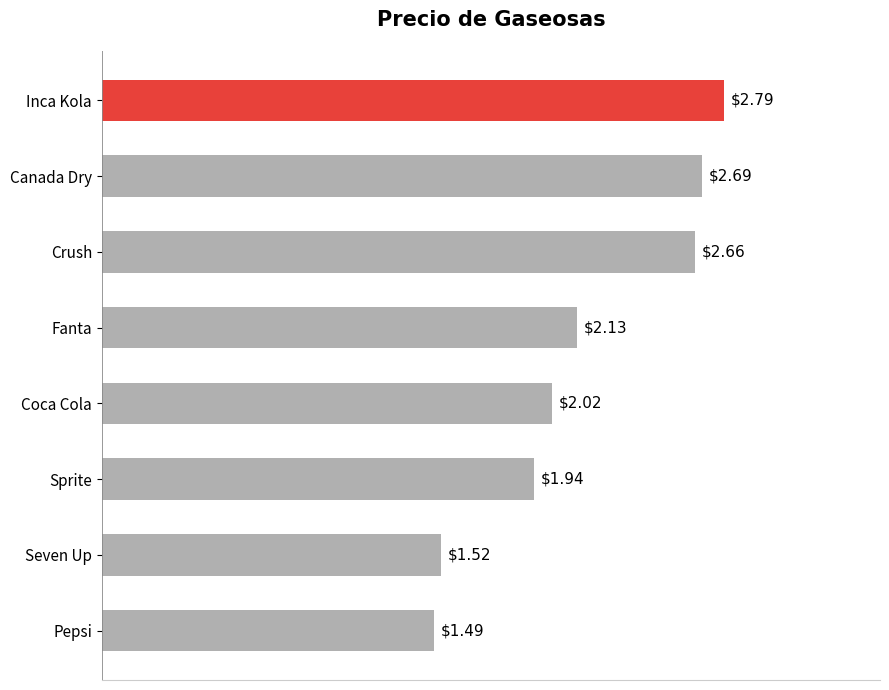

Between Canada Dry and Pepsi, which is larger?

Canada Dry